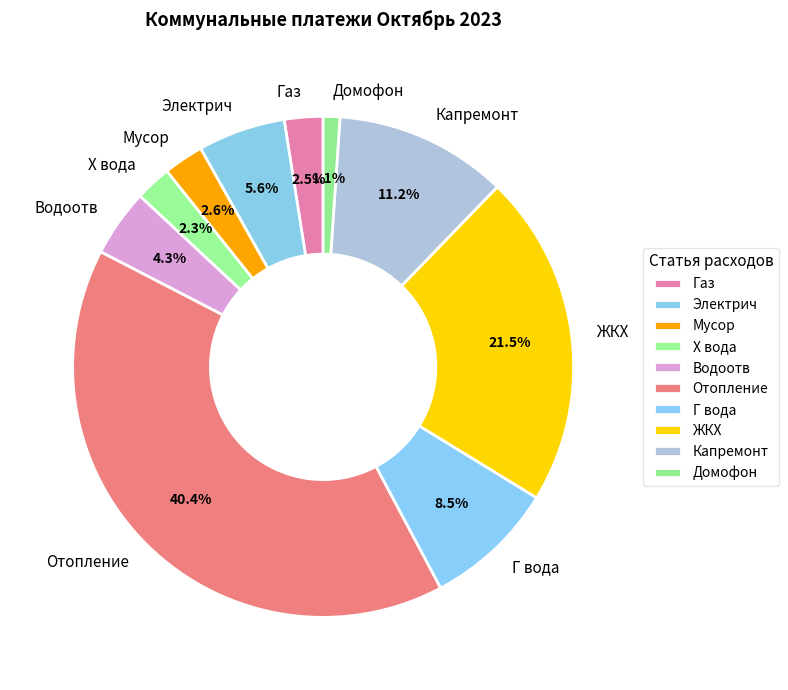

What is the ratio of the value at Домофон to the value at Мусор?

0.4